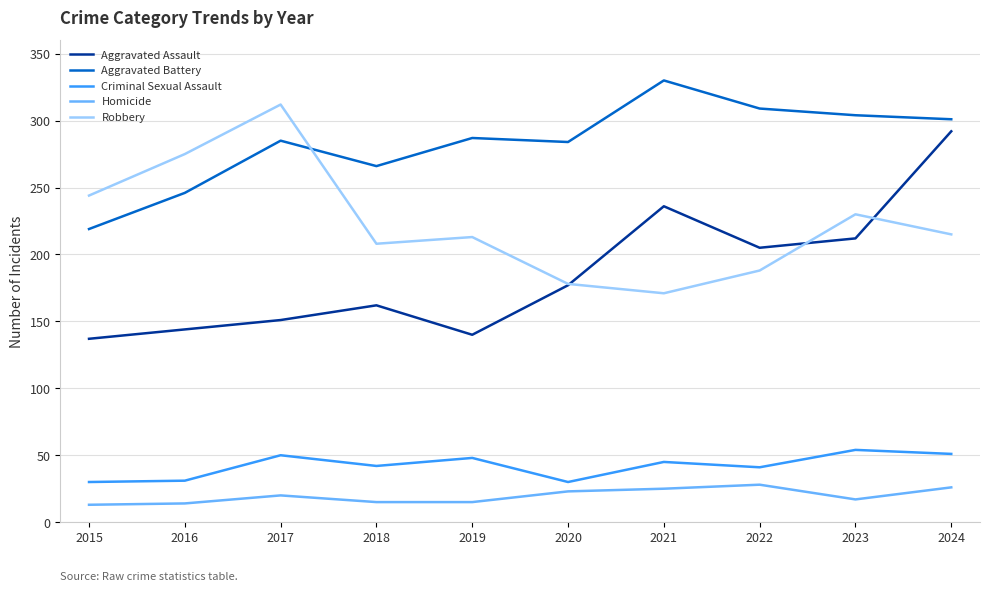

Is this an area chart (filled region under the line)?

No